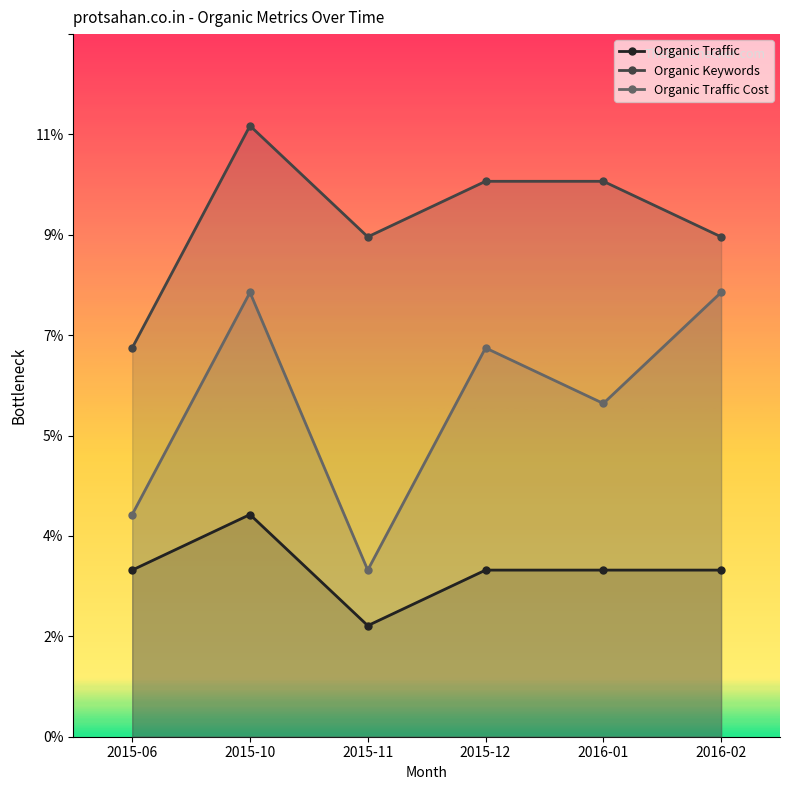

True or false: Organic Traffic and Organic Traffic Cost intersect in this chart.

False